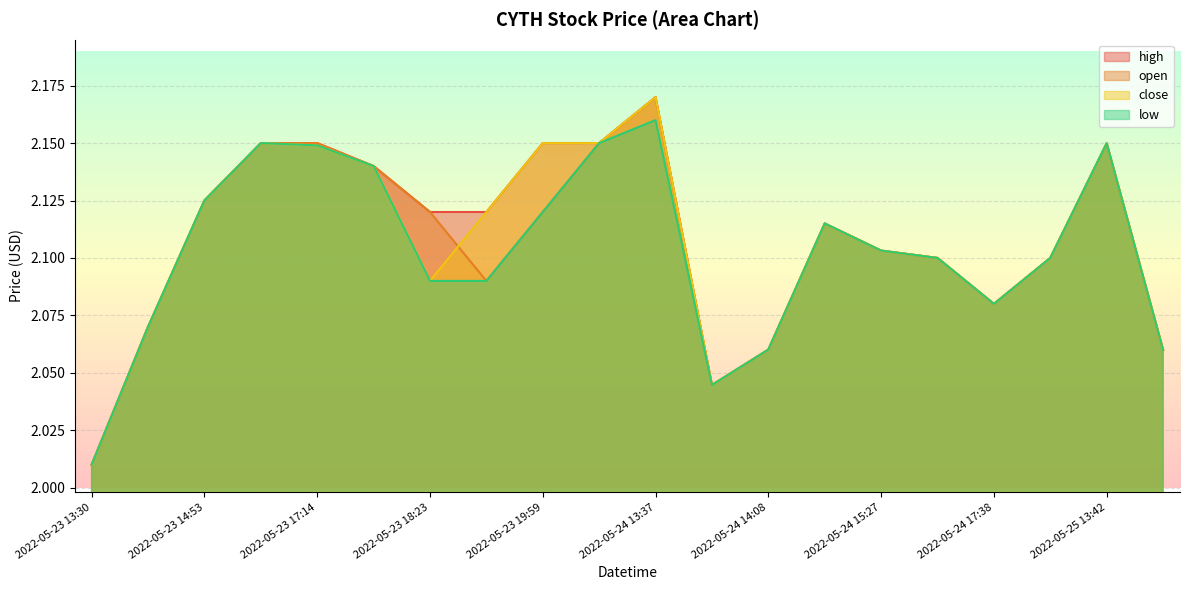

Reading right to left, extract all data points from this chart.

high: 2.1	2.1	2.1	2.1	2.1	2.1	2.1	2.1	2.0	2.2	2.1	2.1	2.1	2.1	2.1	2.1	2.1	2.1	2.1	2.0
open: 2.1	2.1	2.1	2.1	2.1	2.1	2.1	2.1	2.0	2.2	2.1	2.1	2.1	2.1	2.1	2.1	2.1	2.1	2.1	2.0
close: 2.1	2.1	2.1	2.1	2.1	2.1	2.1	2.1	2.0	2.2	2.1	2.1	2.1	2.1	2.1	2.1	2.1	2.1	2.1	2.0
low: 2.1	2.1	2.1	2.1	2.1	2.1	2.1	2.1	2.0	2.2	2.1	2.1	2.1	2.1	2.1	2.1	2.1	2.1	2.1	2.0